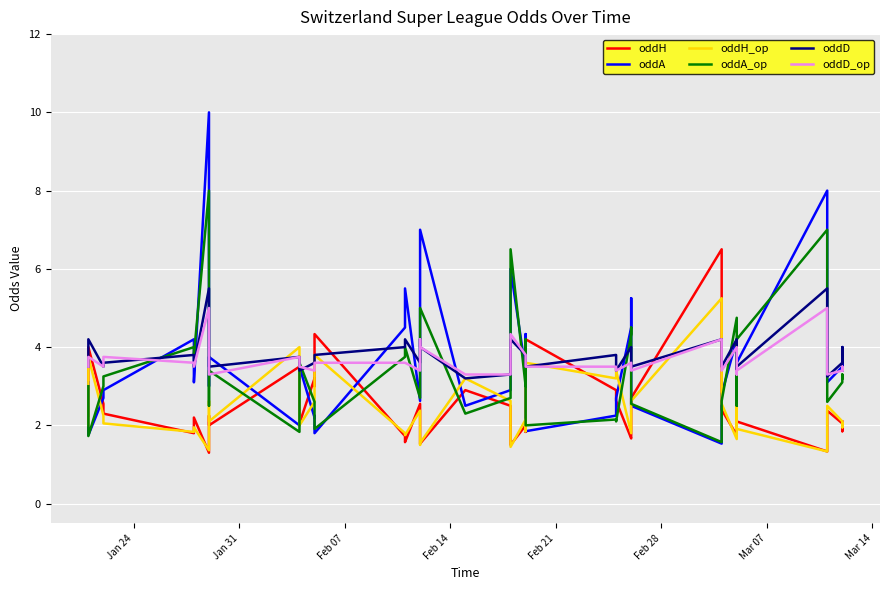

How many times do oddH and oddA cross each other?

14